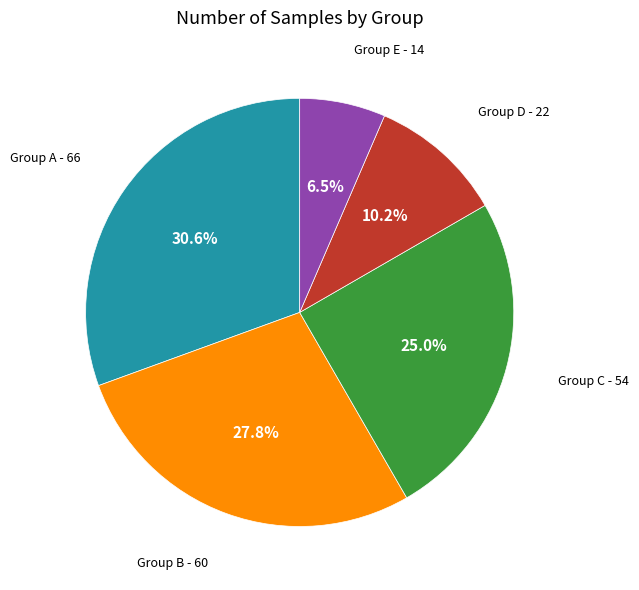

Is there a majority slice in this chart?

No